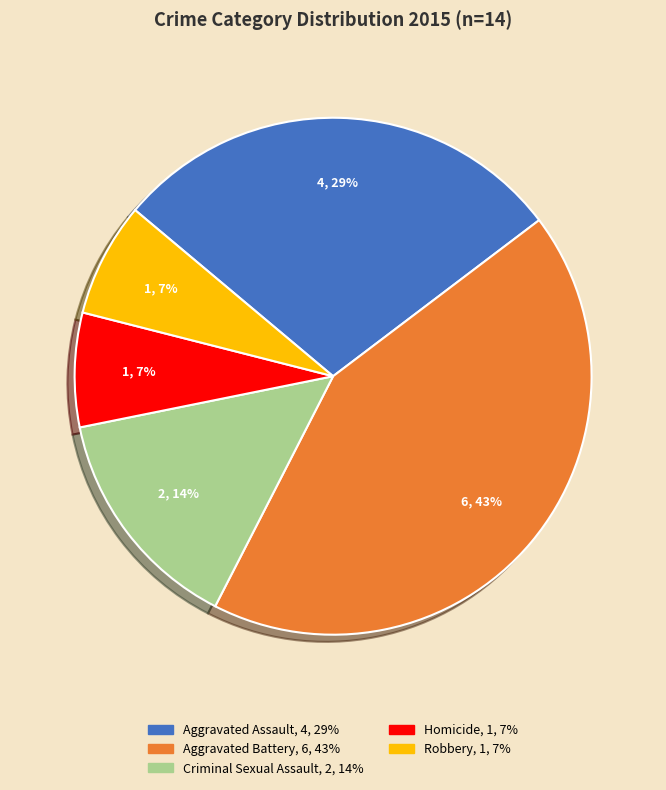

Is there a majority slice in this chart?

No